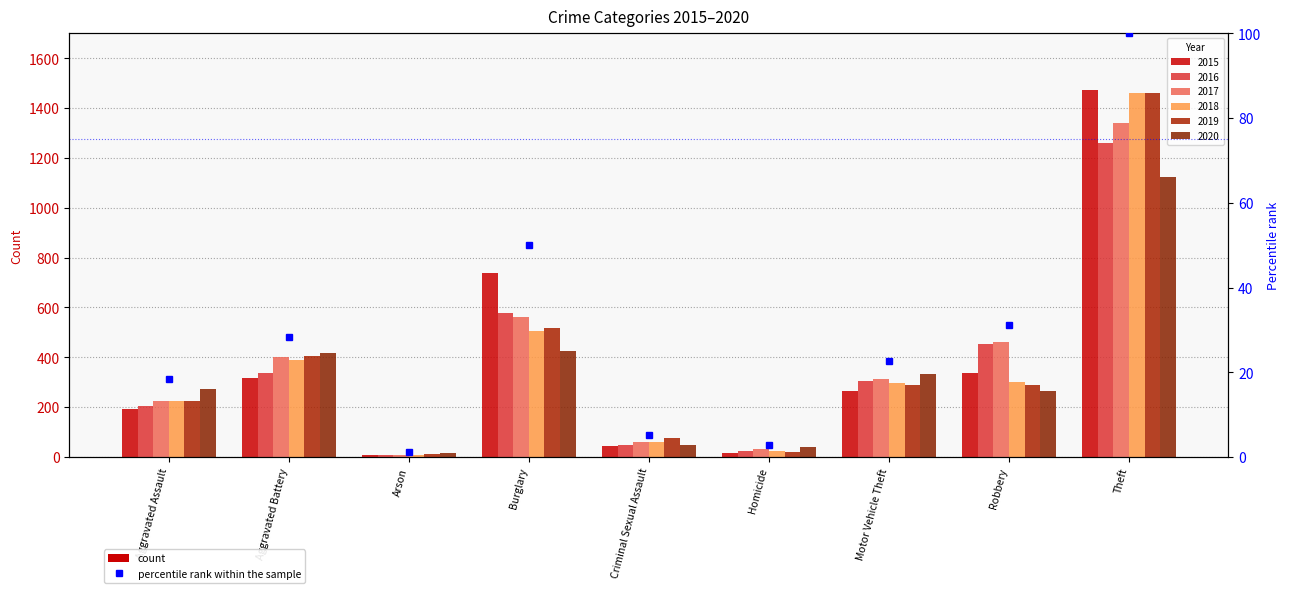

At which label does the data first exceed 22?

Aggravated Battery